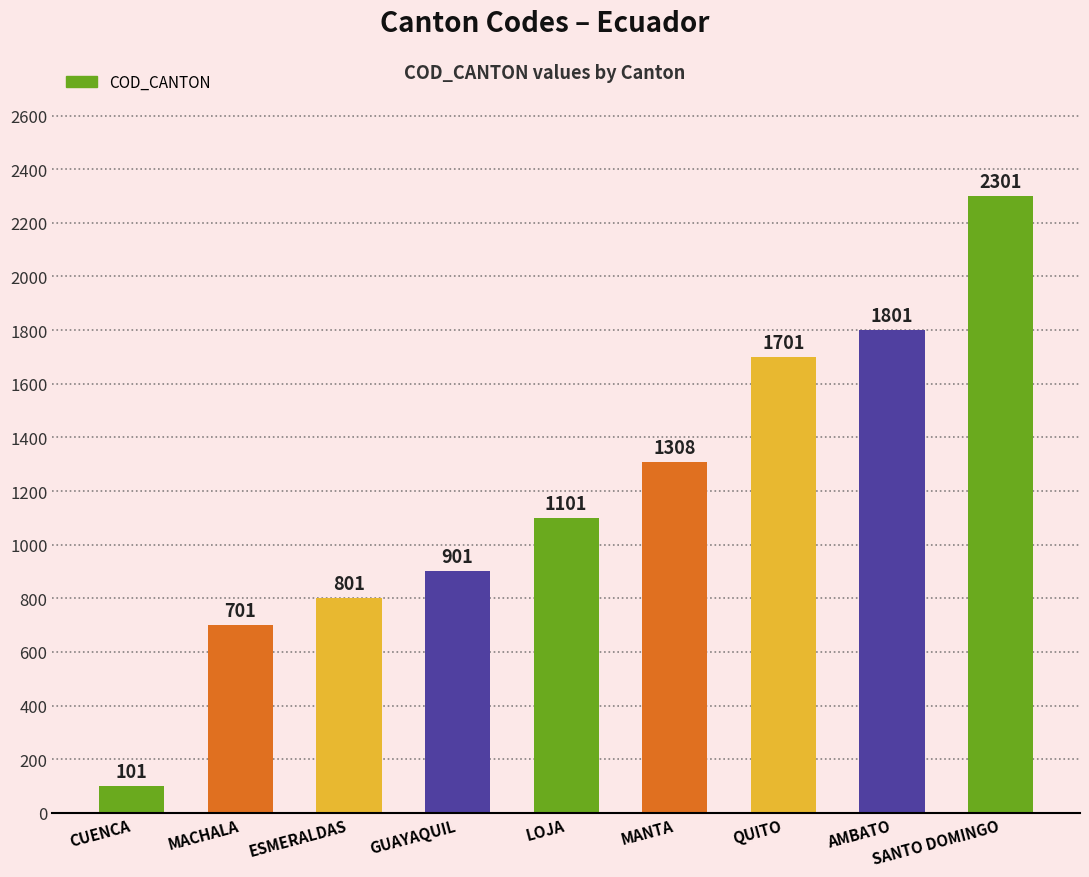

List the labels in order of value, smallest first.

CUENCA, MACHALA, ESMERALDAS, GUAYAQUIL, LOJA, MANTA, QUITO, AMBATO, SANTO DOMINGO